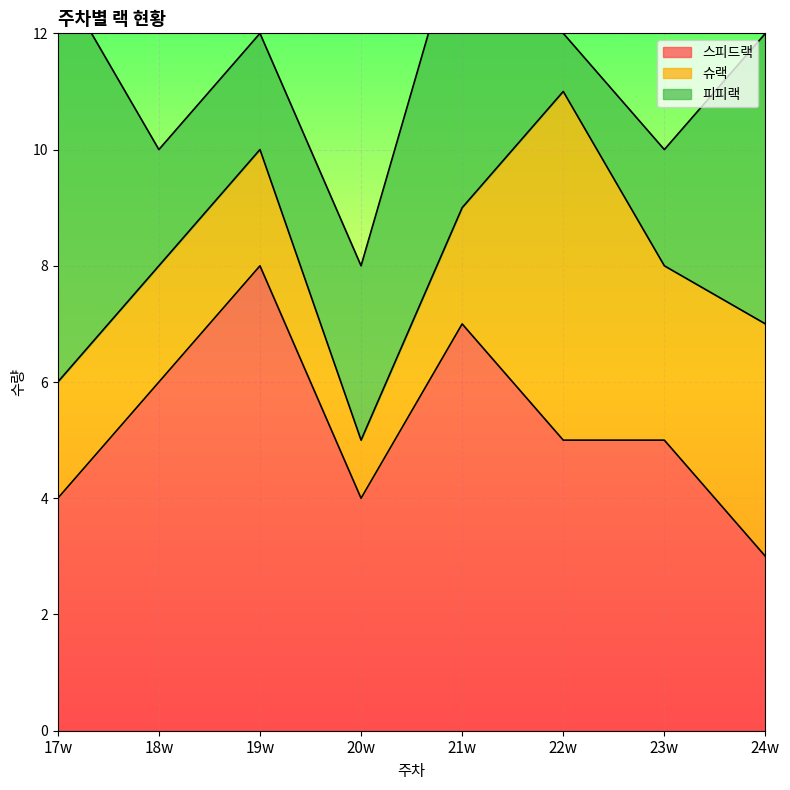

What are all the series names shown in the legend?

스피드랙, 슈랙, 피피랙